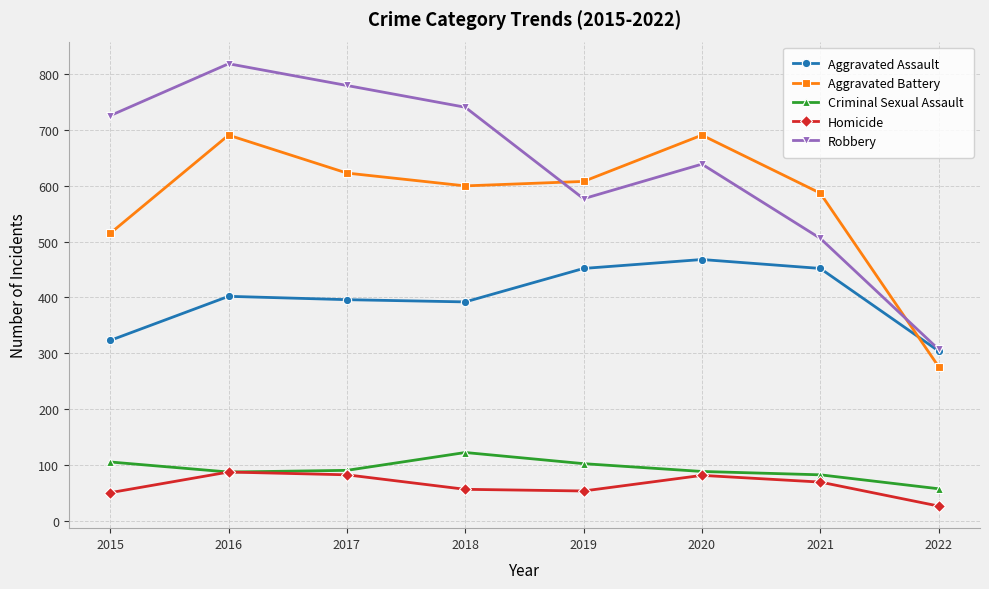

Is this an area chart (filled region under the line)?

No